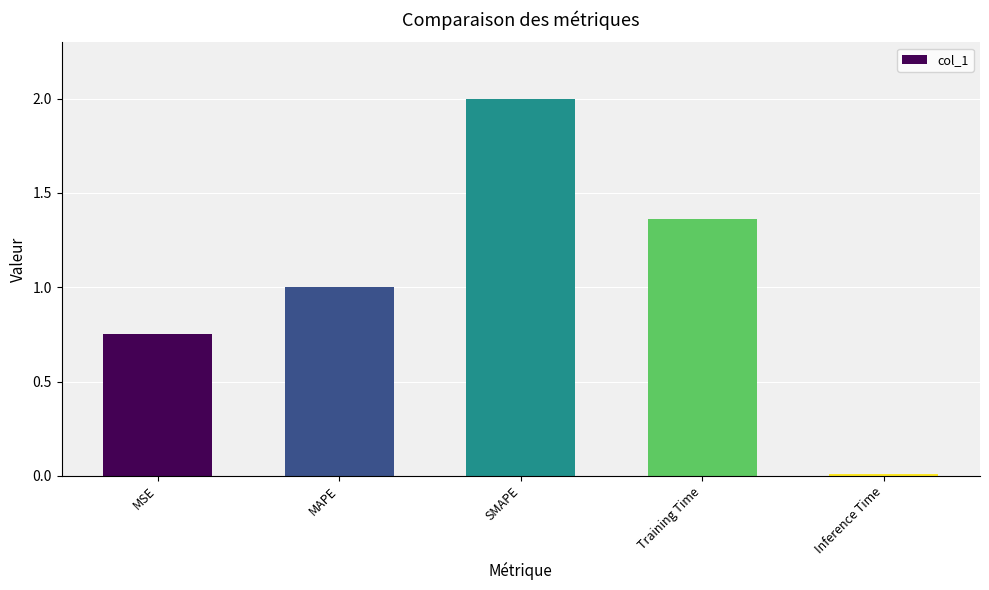

What is the maximum value shown in the chart?

2.0